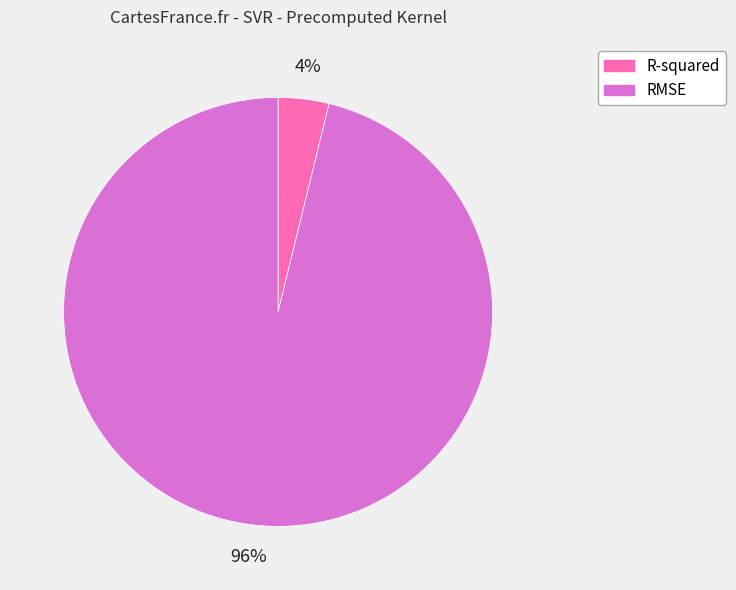

Do R-squared and RMSE together represent more than half of the pie?

Yes